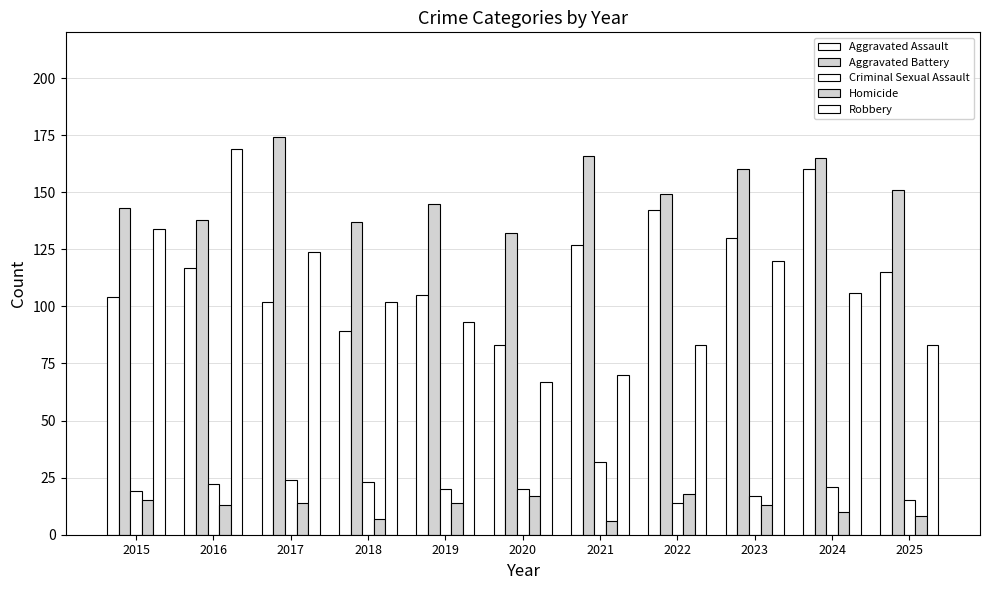

What is the difference between the Robbery values at 2015 and 2022?

51